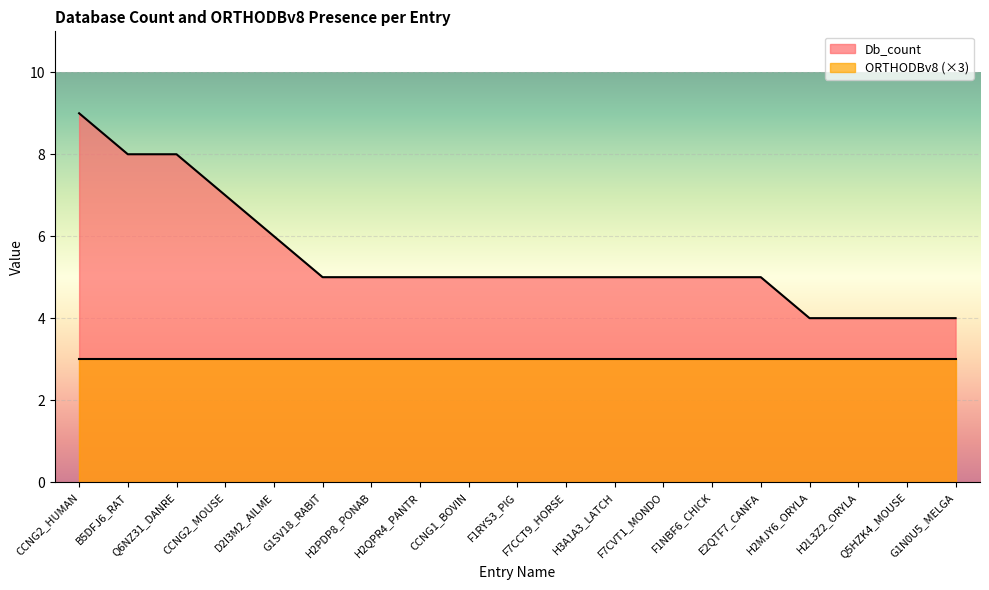

Does the chart display data point markers on the line(s)?

No